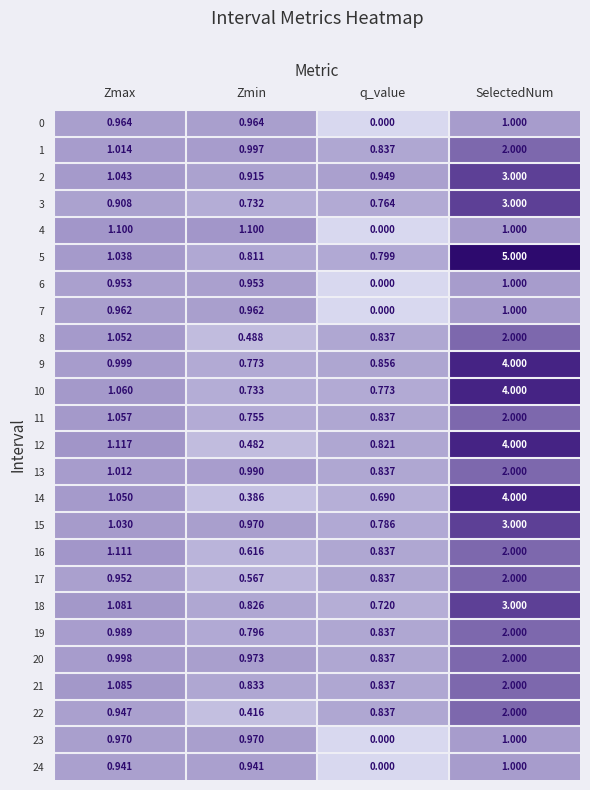

At which label does 19 reach its peak?

SelectedNum